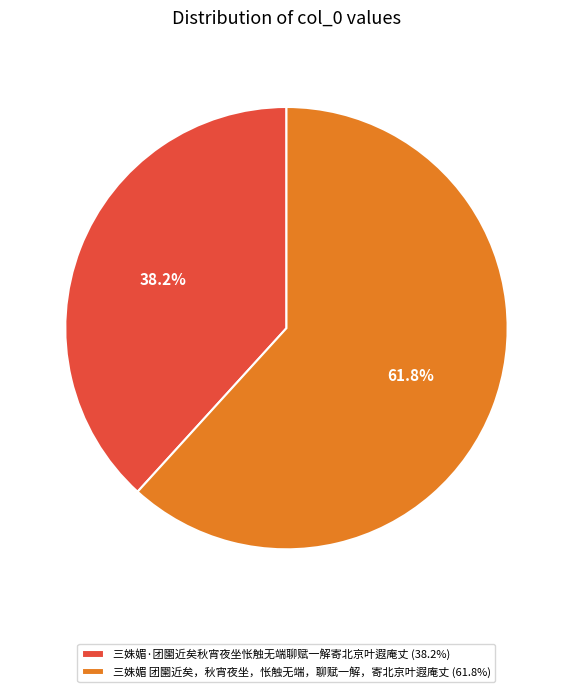

Count the number of slices in the pie.

2